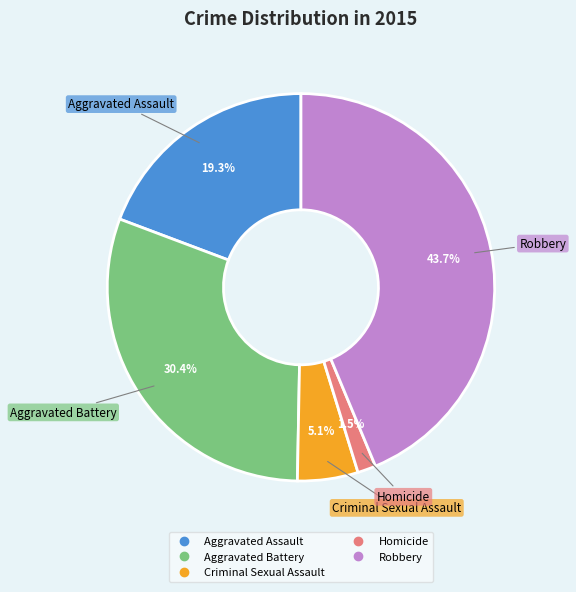

Is it true that Aggravated Assault is 19% of the pie?

True